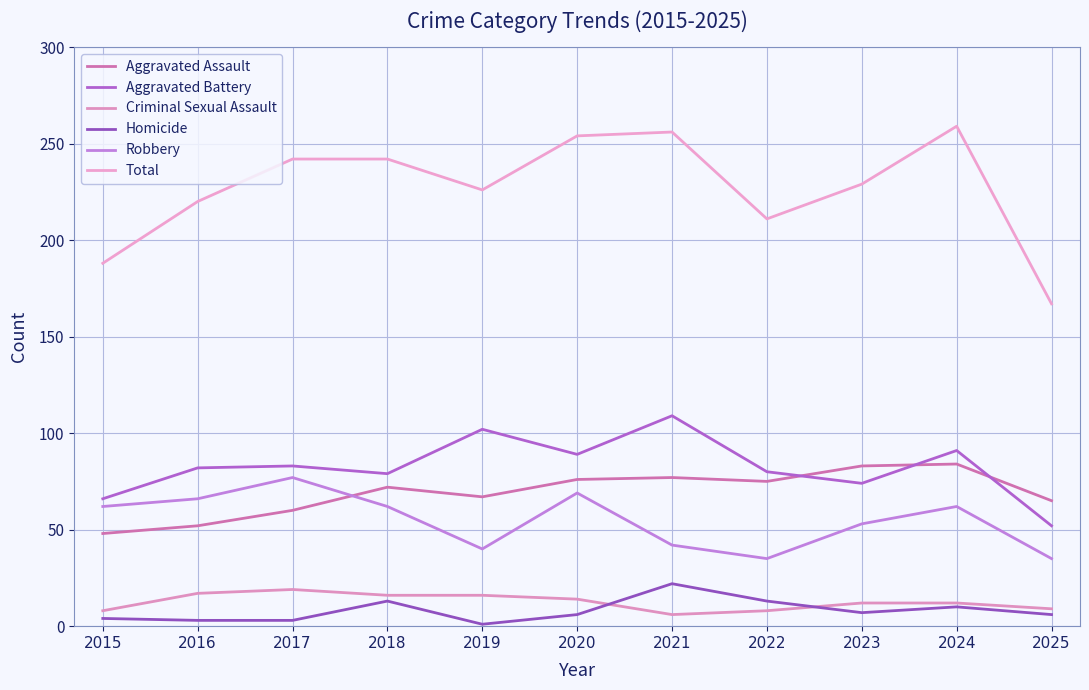

Is the value of Aggravated Assault at 2022 greater than the value of Aggravated Battery at 2025?

Yes